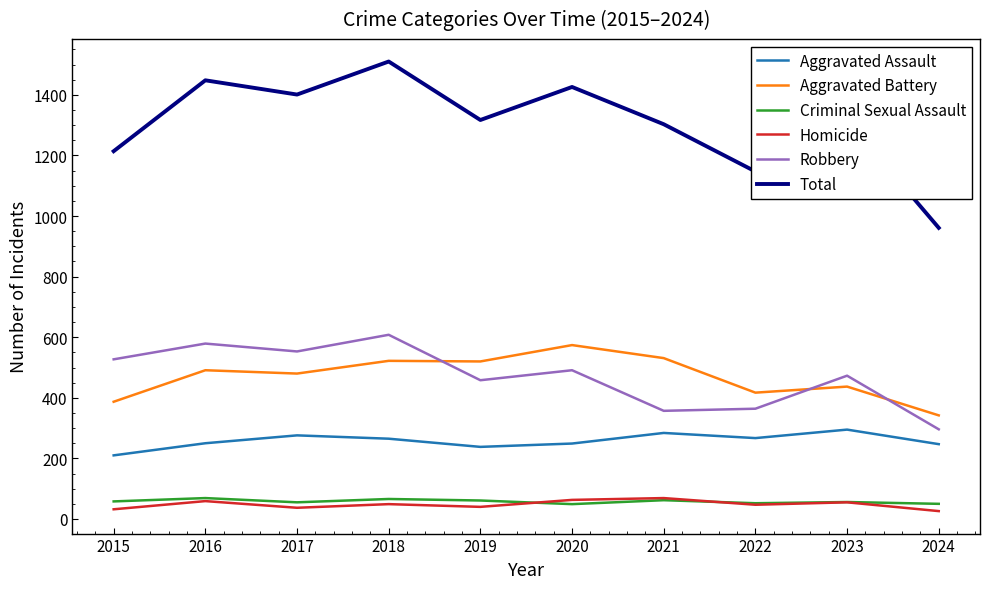

True or false: Robbery and Total cross at least once.

False